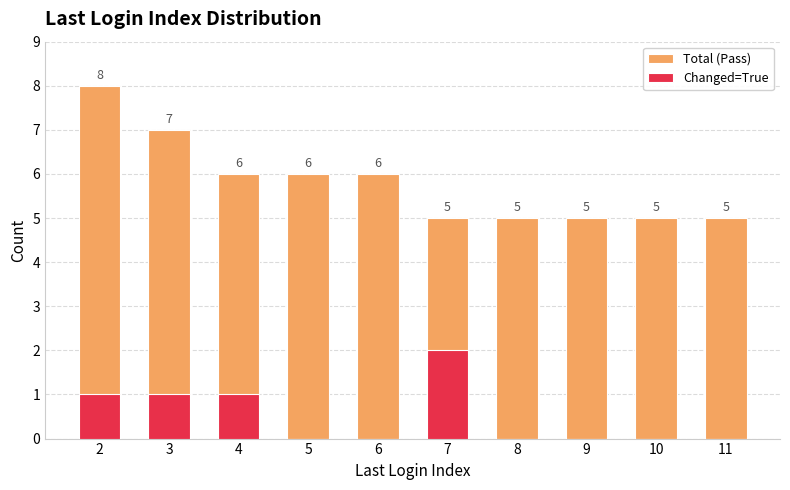

Which label corresponds to the largest value in the chart?

2